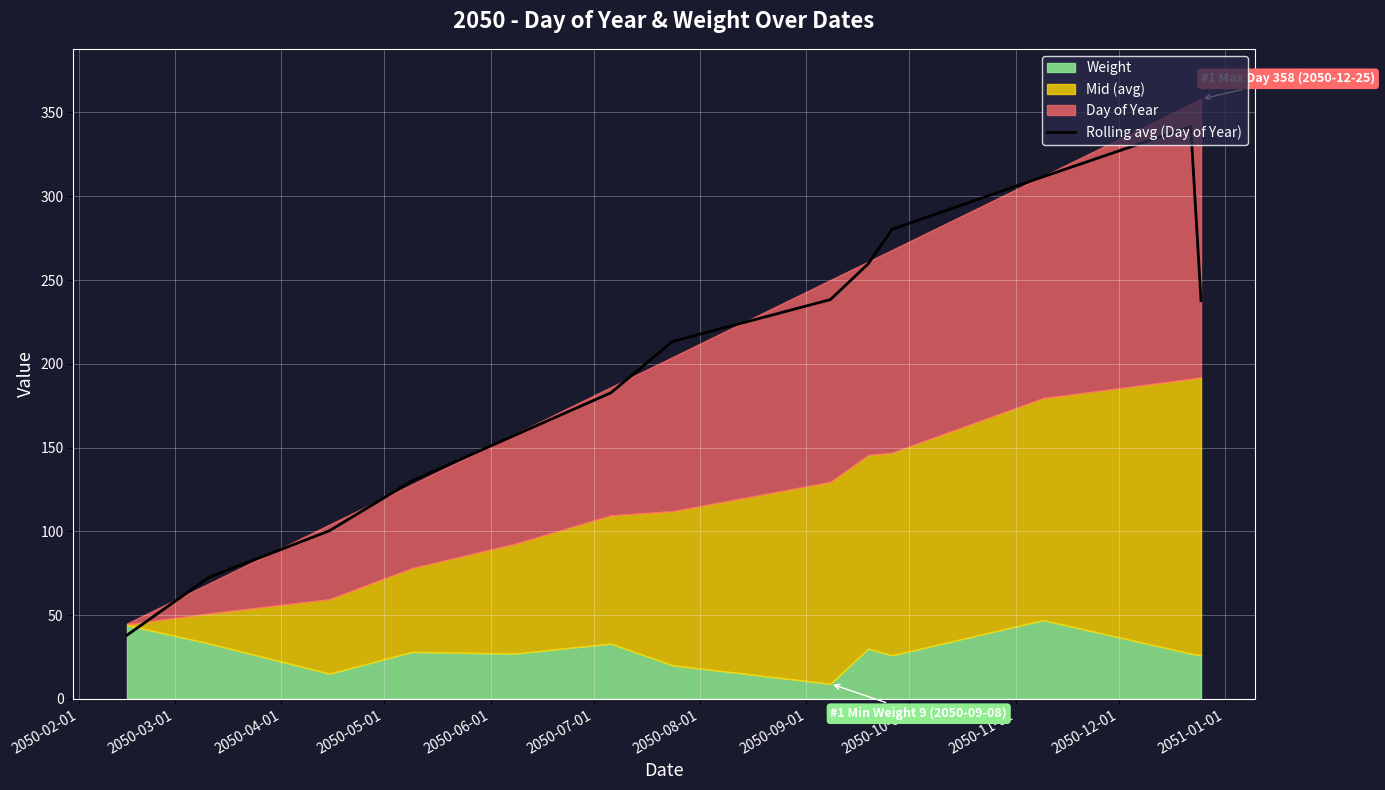

What is the maximum value for Rolling avg (Day of Year)?

341.7